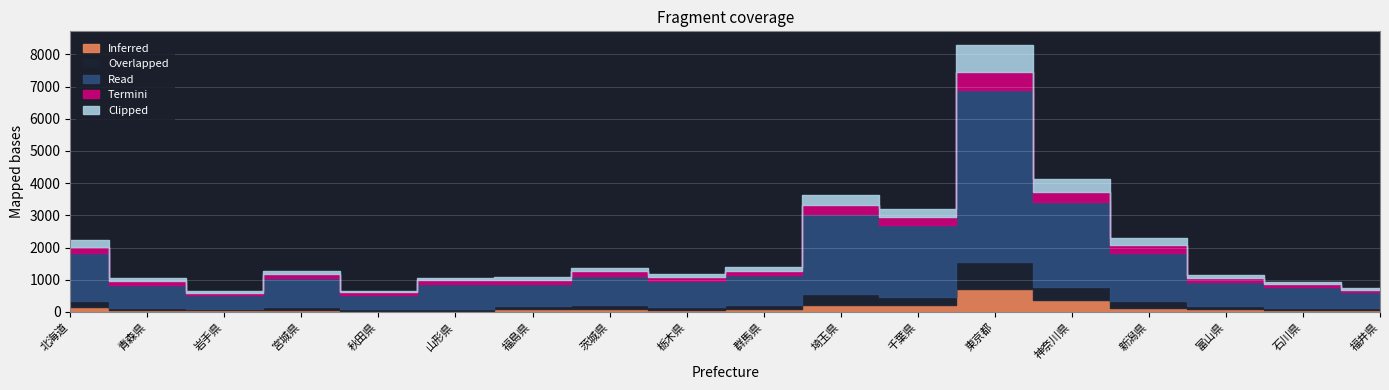

Between which two adjacent categories do Clipped and Termini first intersect?

北海道 and 青森県